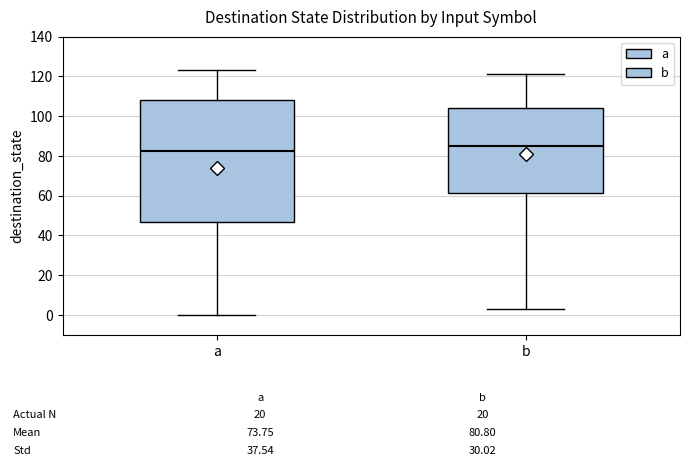

Which box has the lowest median line?

a